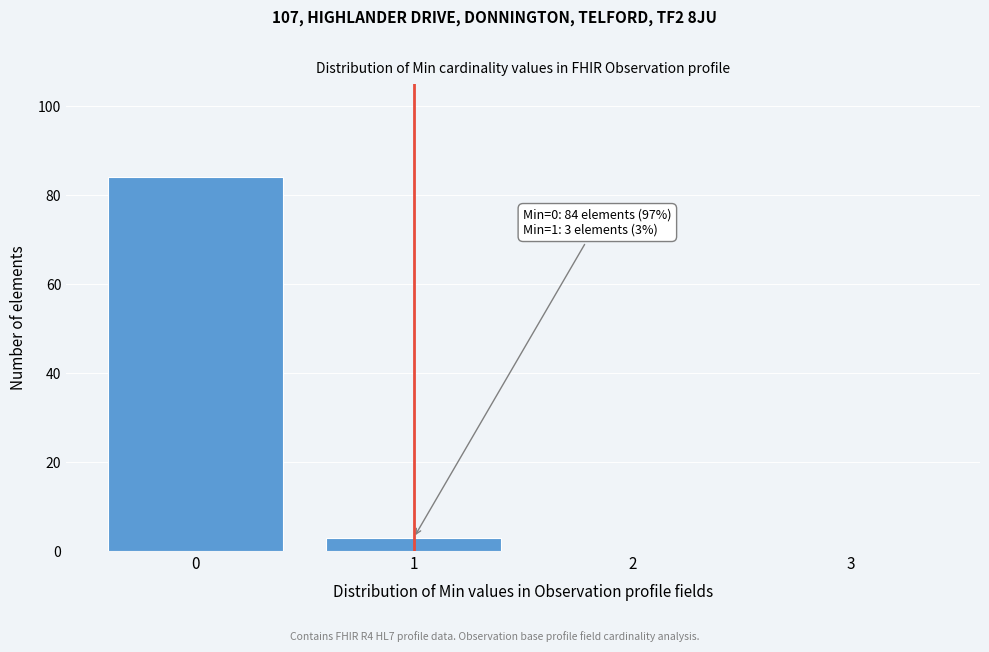

Reading right to left, what are all the values shown in this chart?

3=0	2=0	1=3	0=84